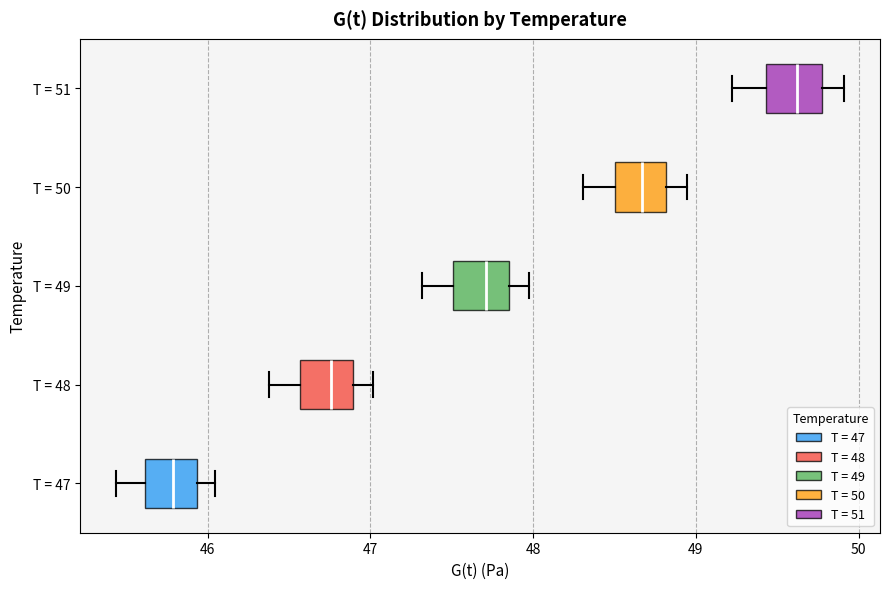

Reading bottom to top, transcribe this box plot: for each box, give where its median line is, the range the box spans, and where its two whiskers end, as read against the x-axis. The values are not printed on the chart, so give them approximately, as read against the axis.

T = 47: median 45.8, box 45.6 to 45.9, whiskers 45.4 to 46.0
T = 48: median 46.8, box 46.6 to 46.9, whiskers 46.4 to 47.0
T = 49: median 47.7, box 47.5 to 47.9, whiskers 47.3 to 48.0
T = 50: median 48.7, box 48.5 to 48.8, whiskers 48.3 to 48.9
T = 51: median 49.6, box 49.4 to 49.8, whiskers 49.2 to 49.9